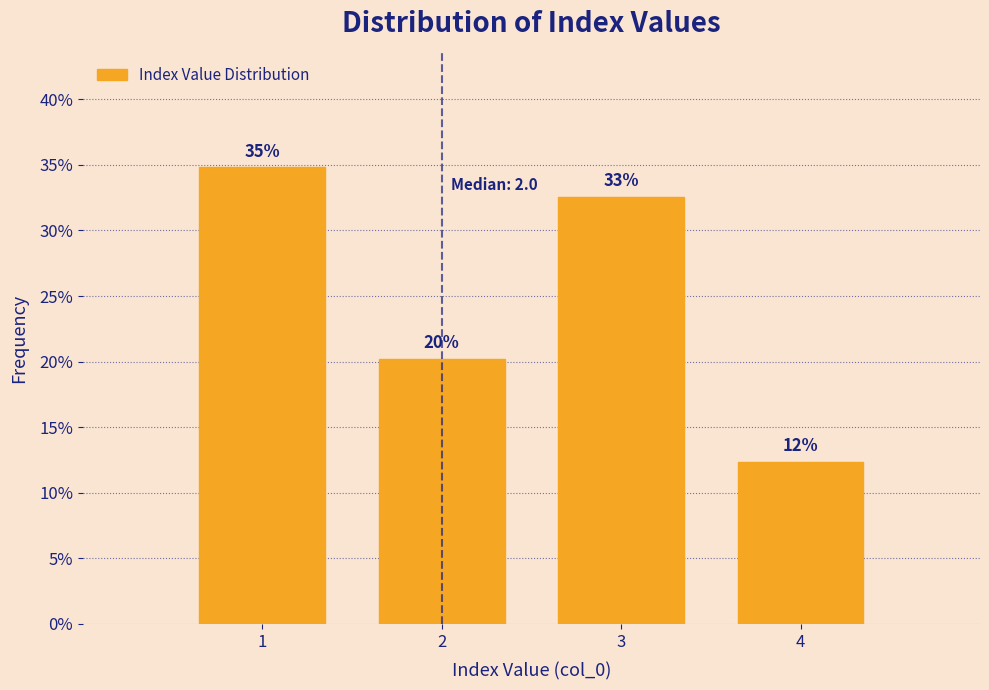

Are the bars horizontal?

No